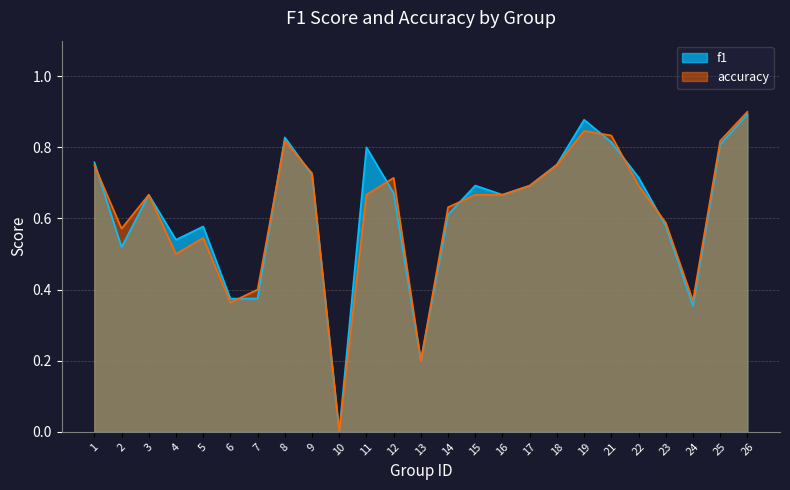

What value does the accuracy series have at 3?

0.7